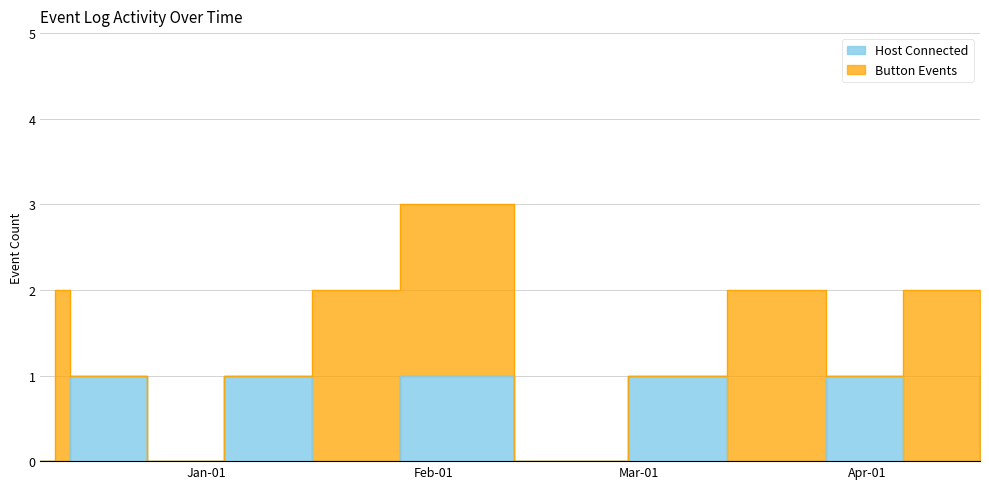

What is the change in value from 2024-12-13 10:19:38 to 2025-04-16 09:51:25?

+1